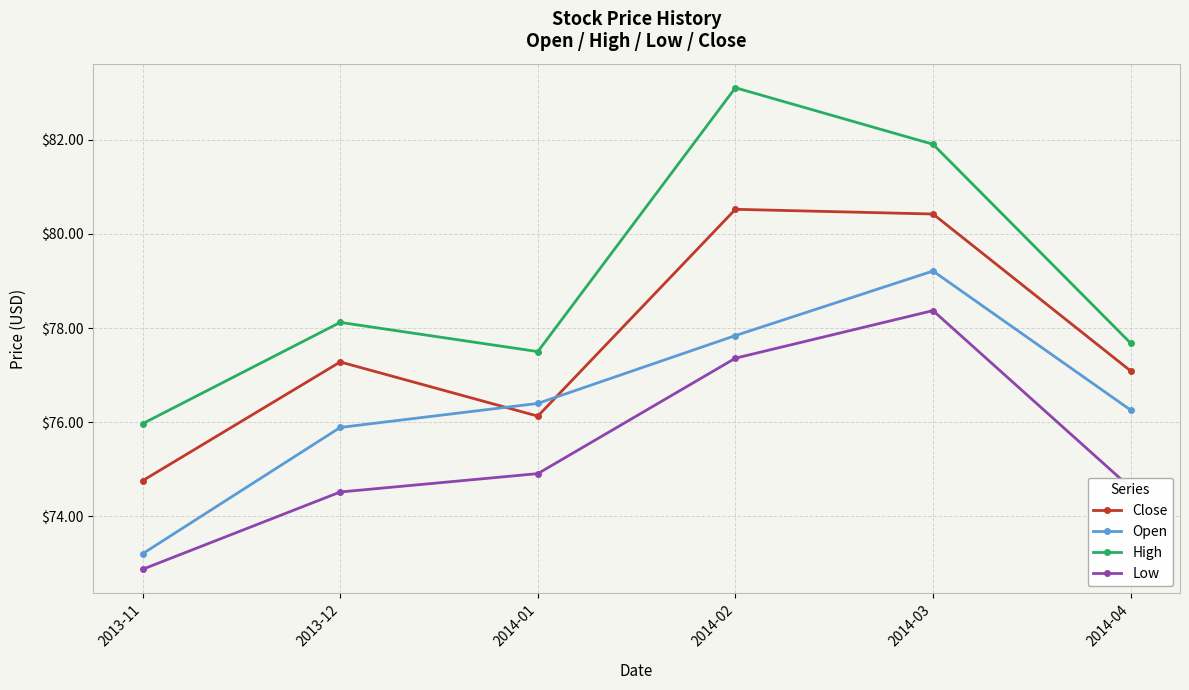

Rank the series at 2014-01 from lowest to highest value.

Low, Close, Open, High